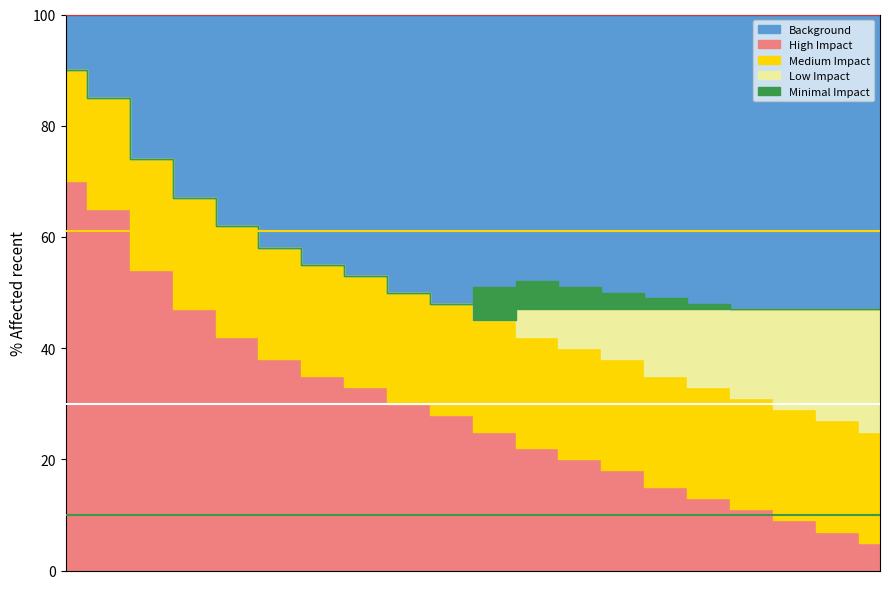

Reading left to right, list all the values displayed in this chart.

High Impact: 70	65	54	47	42	38	35	33	30	28	25	22	20	18	15	13	11	9	7	5
Medium Impact: 20	20	20	20	20	20	20	20	20	20	20	20	20	20	20	20	20	20	20	20
Low Impact: 0	0	0	0	0	0	0	0	0	0	0	5	7	9	12	14	16	18	20	22
Minimal Impact: 0	0	0	0	0	0	0	0	0	0	6	5	4	3	2	1	0	0	0	0